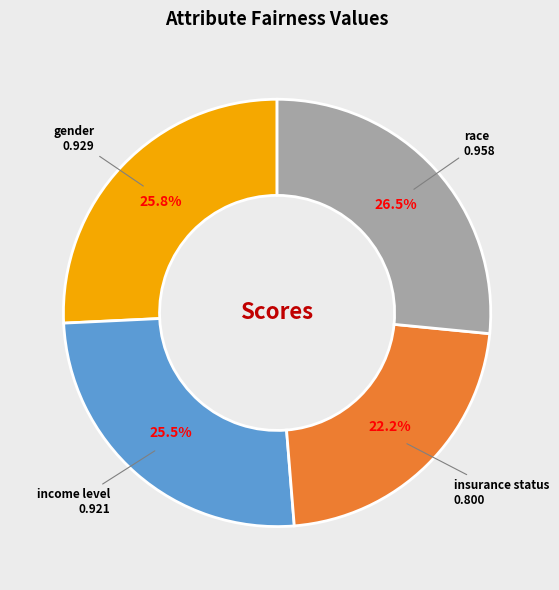

Combined, what portion of the pie is race and gender?

52.3%